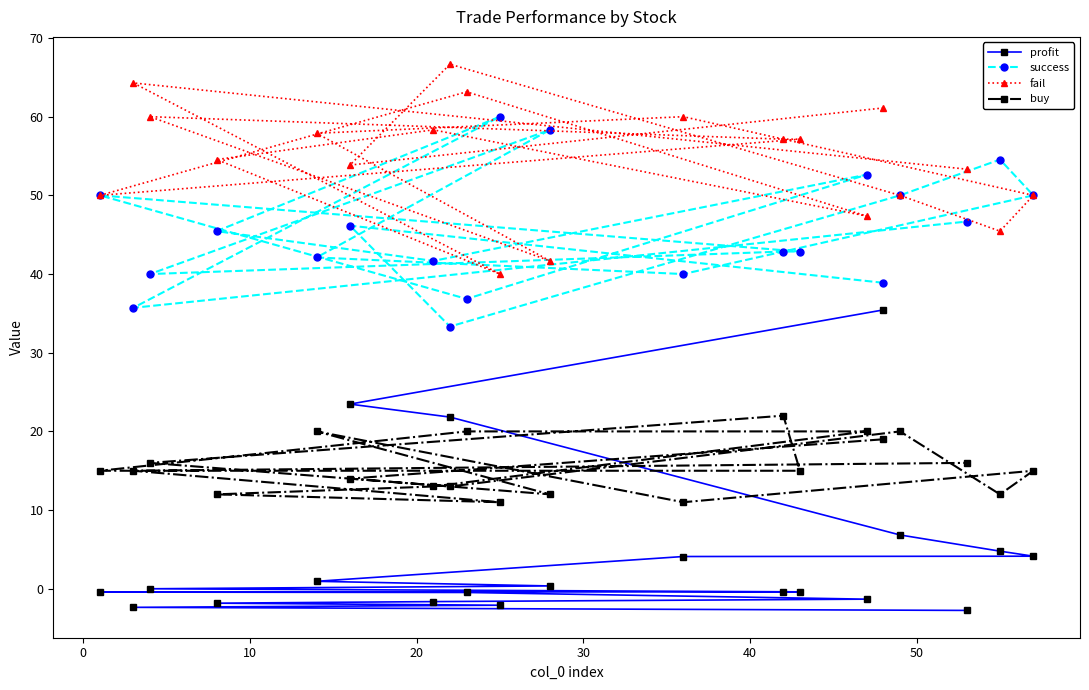

What is the maximum value shown in the chart?

66.7